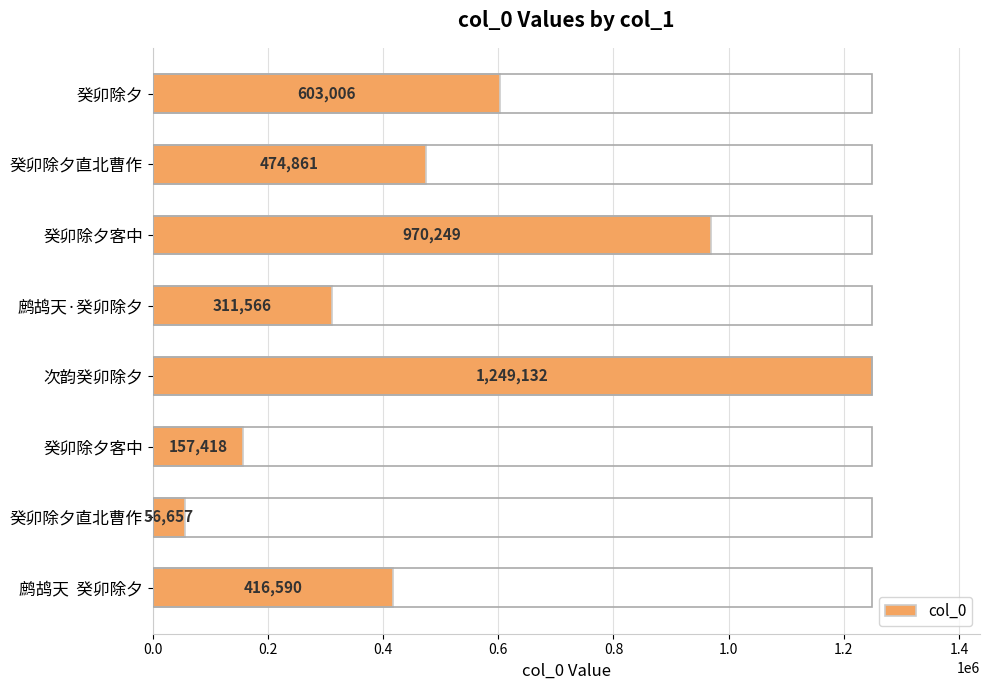

How many series are shown in this chart?

1